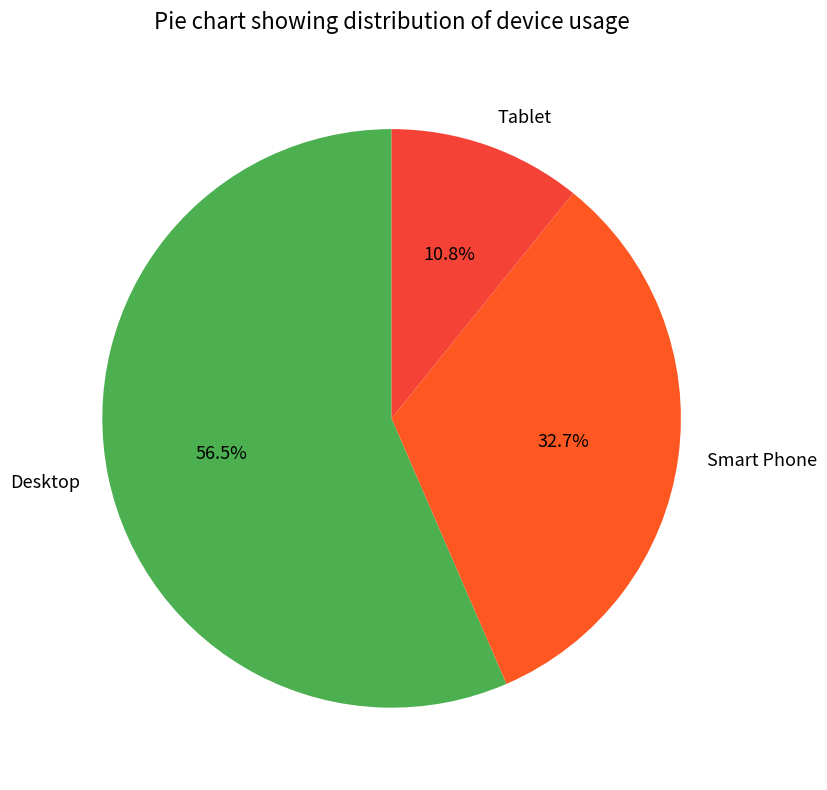

To the nearest percent, what is the difference between the largest and smallest slice percentages?

46%